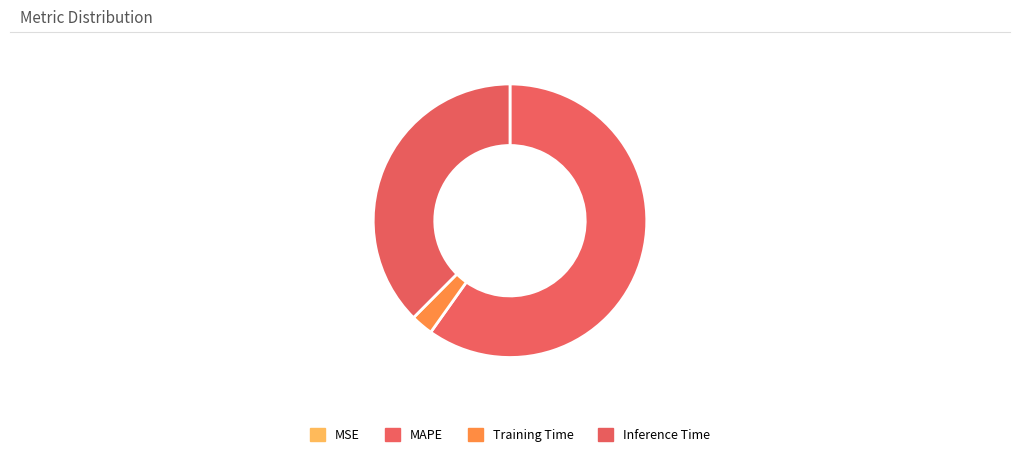

Approximately how many times larger is the value at MAPE compared to Inference Time?

1.6